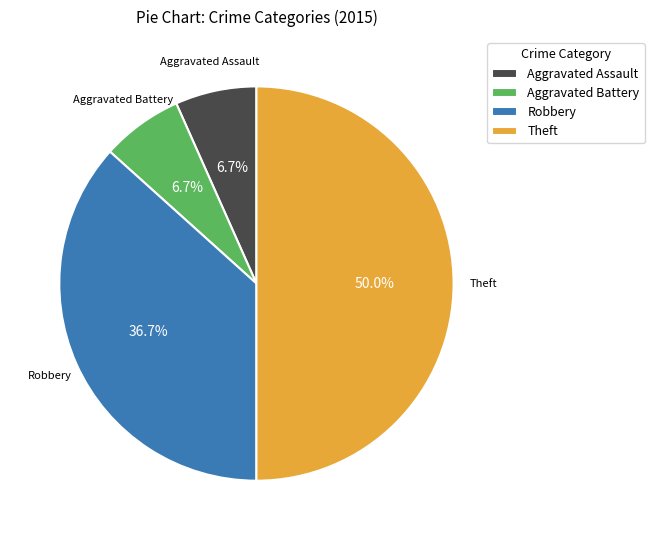

Does Aggravated Battery represent more than half of the total?

No